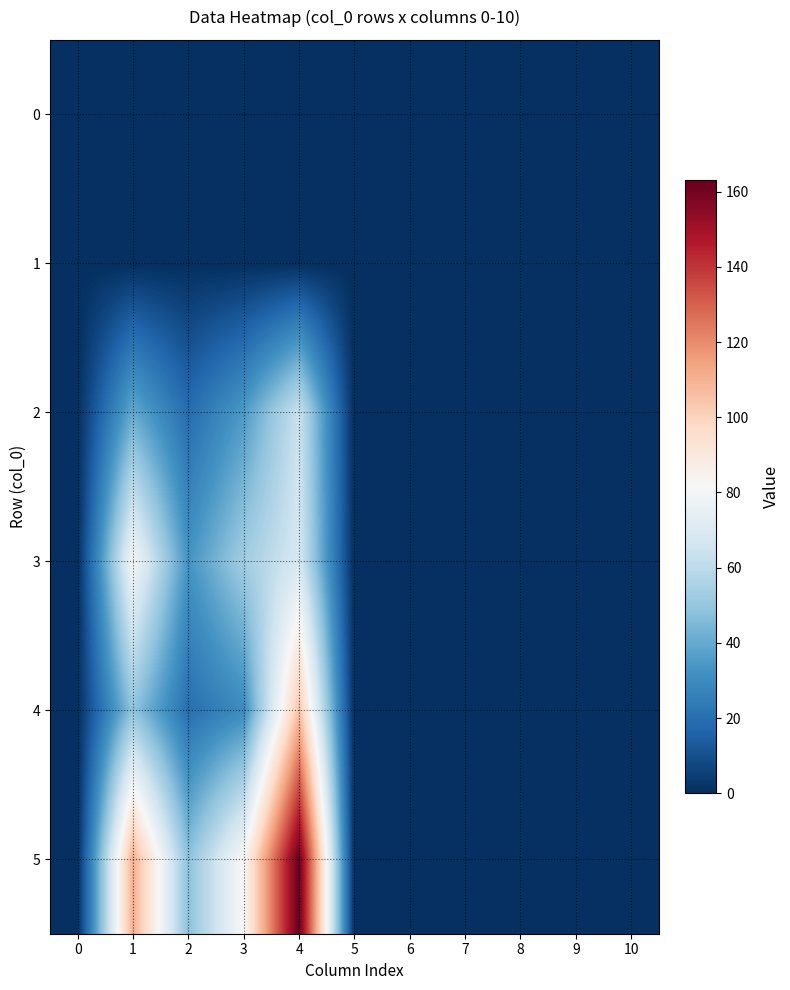

Reading left to right, list all the values displayed in this chart.

0: 0=0	1=0	2=0	3=0	4=0	5=0	6=0	7=0	8=0	9=0	10=0
1: 0=0	1=0	2=0	3=0	4=0	5=0	6=0	7=0	8=0	9=0	10=0
2: 0=0	1=40	2=19	3=35	4=64	5=0	6=0	7=0	8=0	9=0	10=0
3: 0=0	1=80	2=33	3=53	4=68	5=0	6=0	7=0	8=0	9=0	10=0
4: 0=0	1=49	2=20	3=30	4=105	5=0	6=0	7=0	8=0	9=0	10=0
5: 0=0	1=111	2=48	3=82	4=163	5=0	6=0	7=0	8=0	9=0	10=0